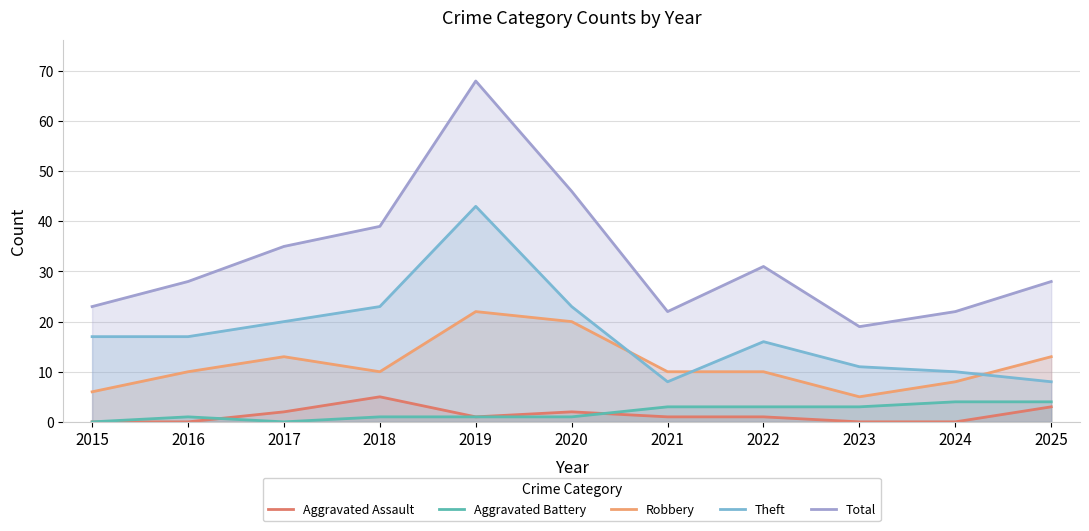

Which series has the largest range (max minus min)?

Total